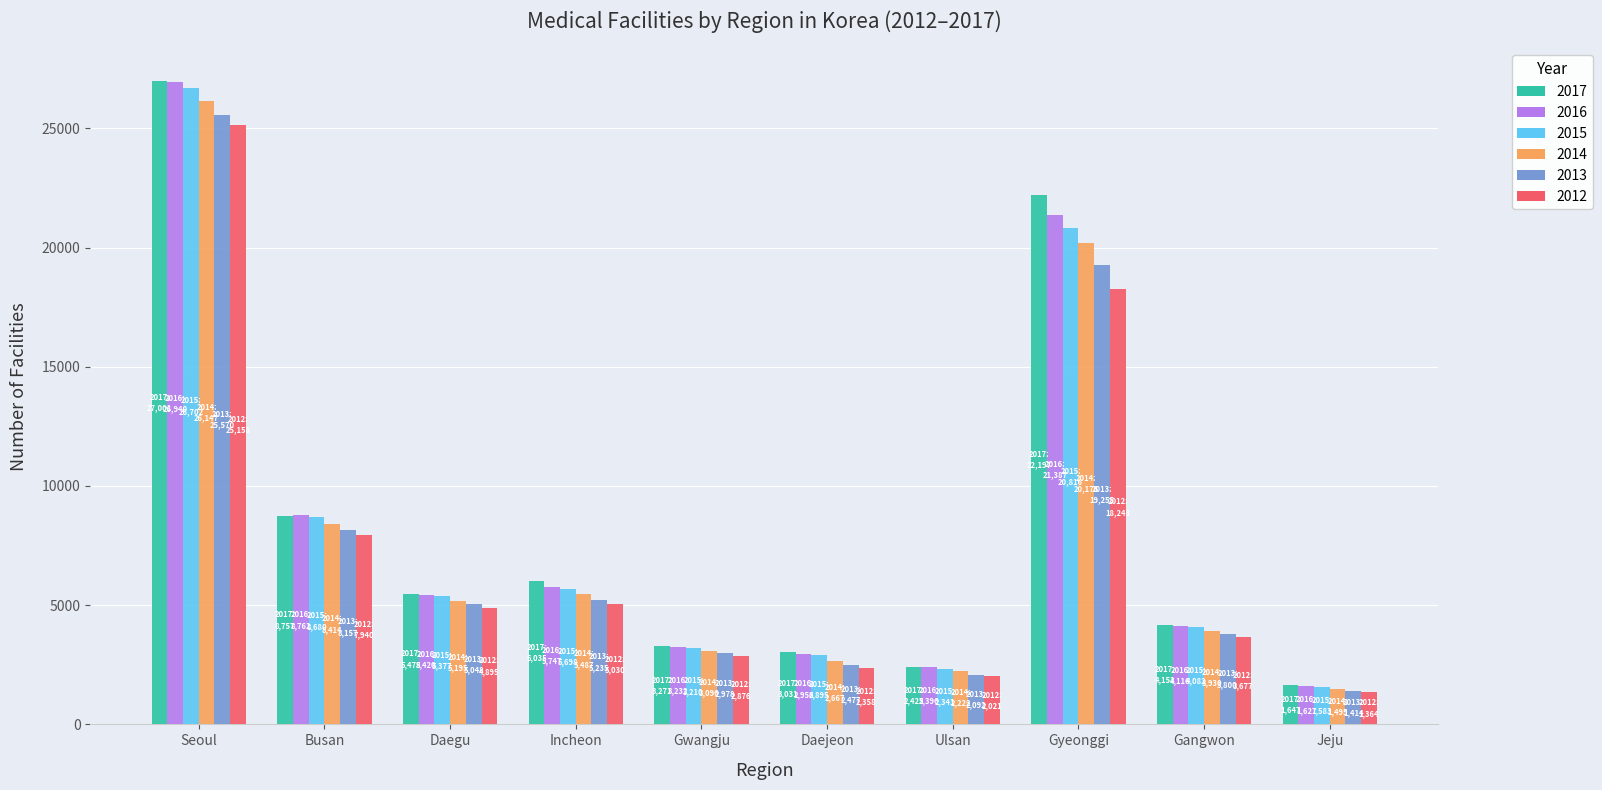

How many data points in 2014 are less than 5195?

5